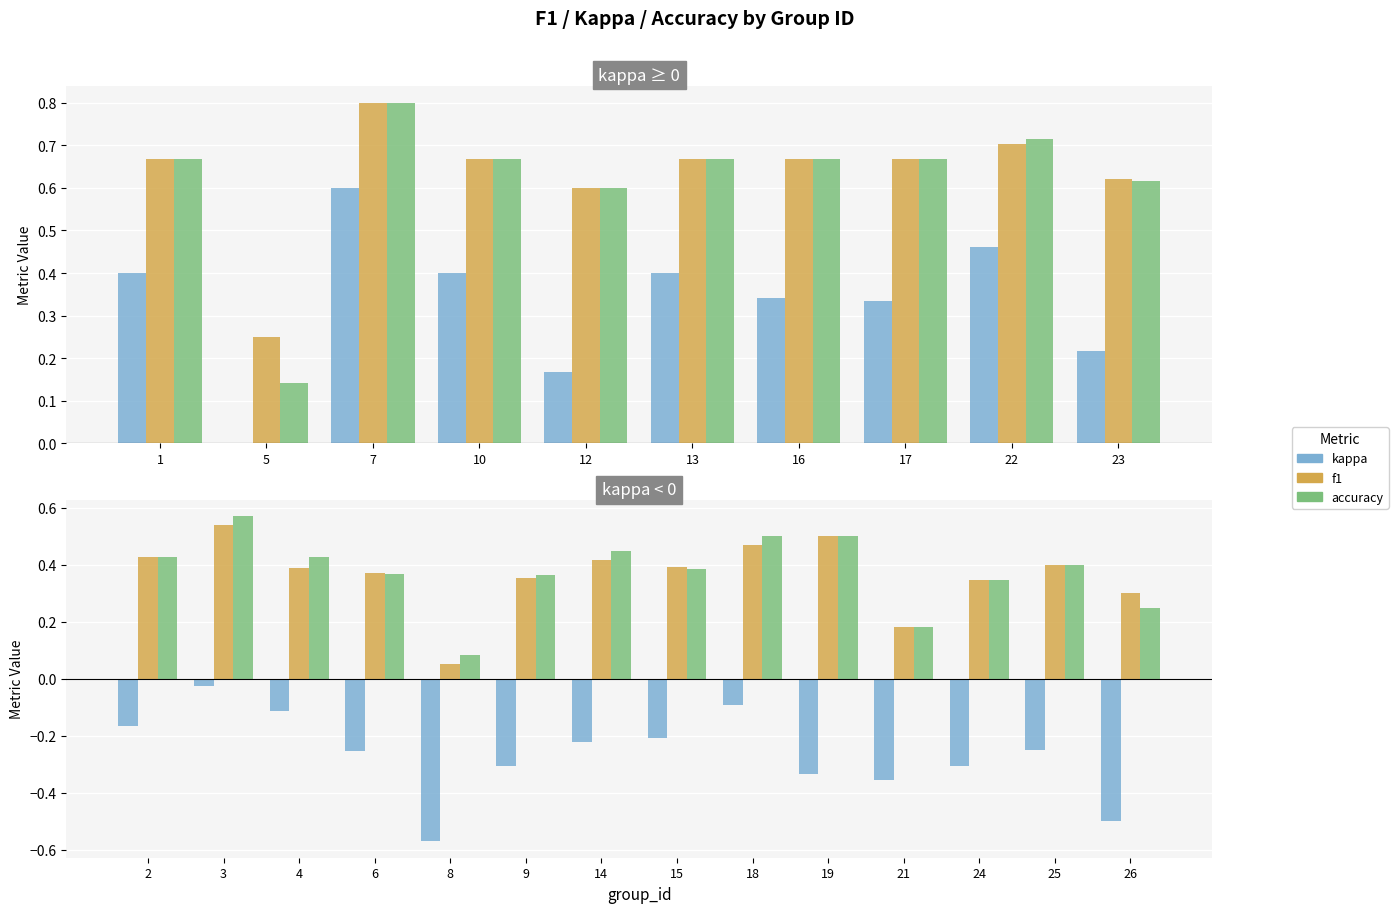

At 25, list the series in order from smallest to largest.

kappa, f1, accuracy